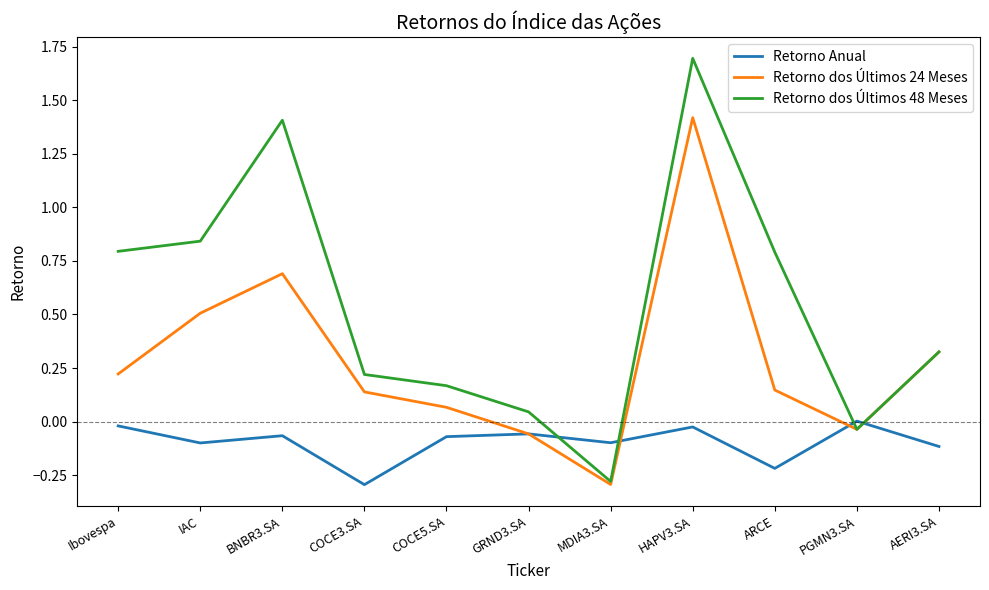

Is it true that Retorno dos Últimos 48 Meses equals 0.5 at AERI3.SA?

False